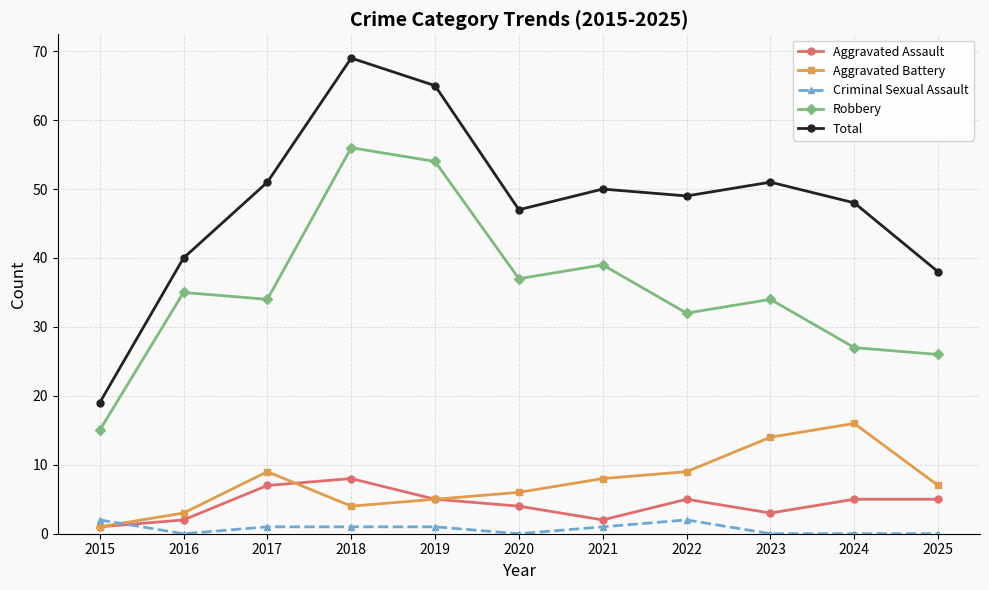

Is the value of Robbery at 2019 greater than the value of Total at 2025?

Yes